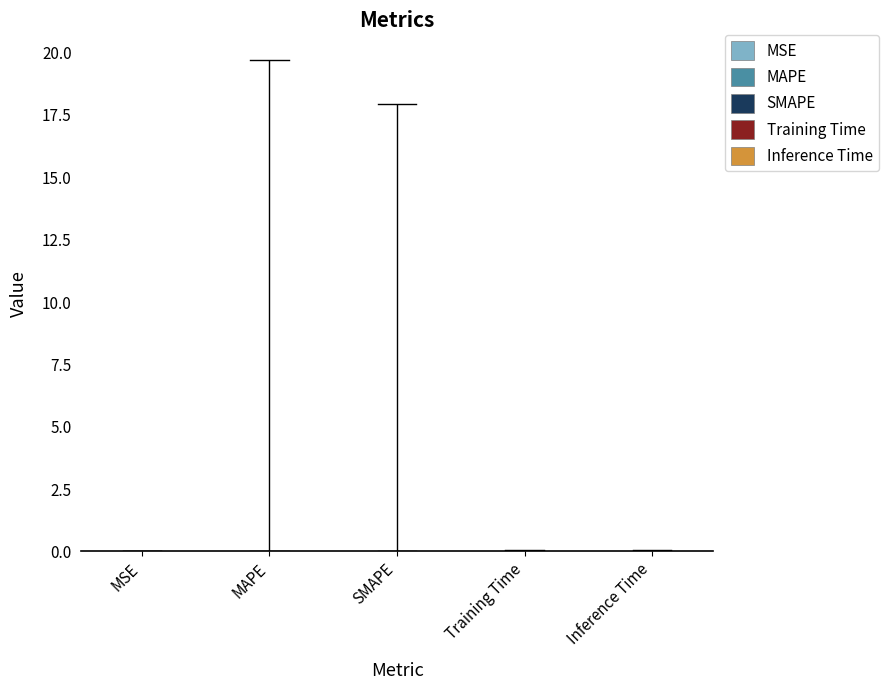

What is the difference between the values at SMAPE and MAPE?

1.8